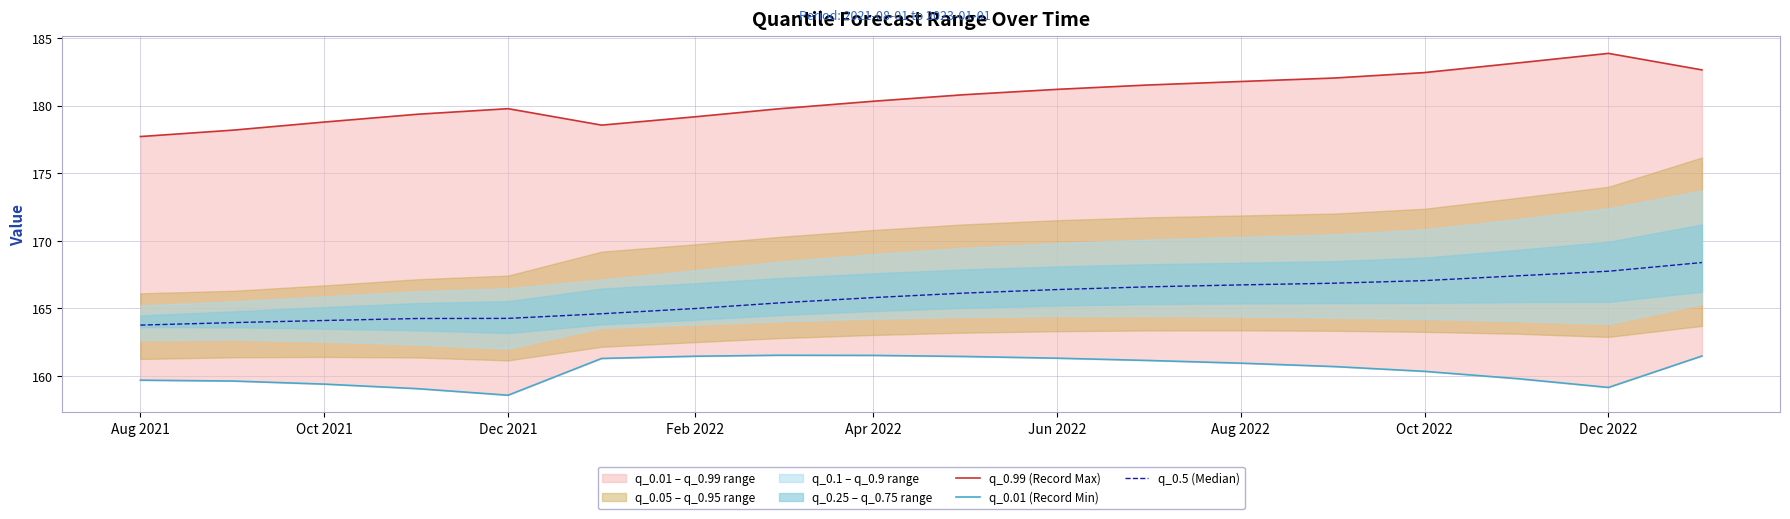

True or false: q_0.99 (Record Max) and q_0.5 (Median) cross at least once.

False